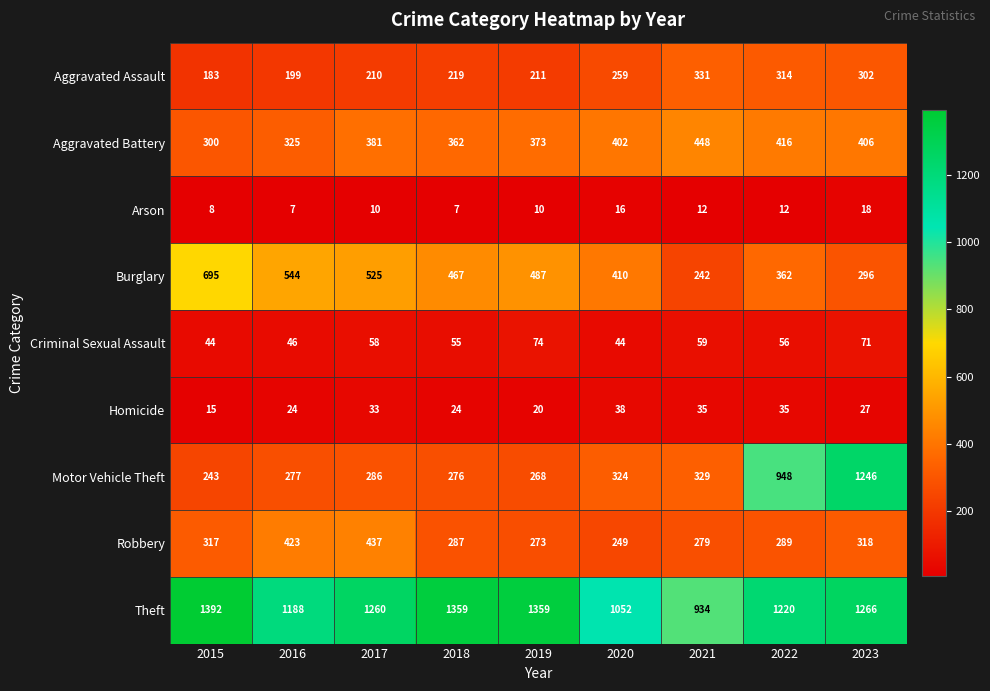

Rank the series by their maximum value, from lowest to highest.

Arson, Homicide, Criminal Sexual Assault, Aggravated Assault, Robbery, Aggravated Battery, Burglary, Motor Vehicle Theft, Theft